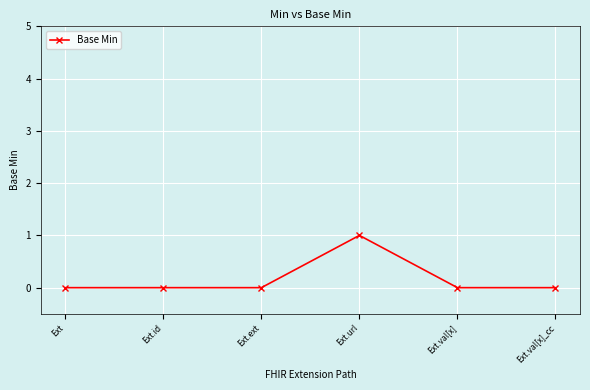

True or false: the data has more than 0 interior local peaks.

True